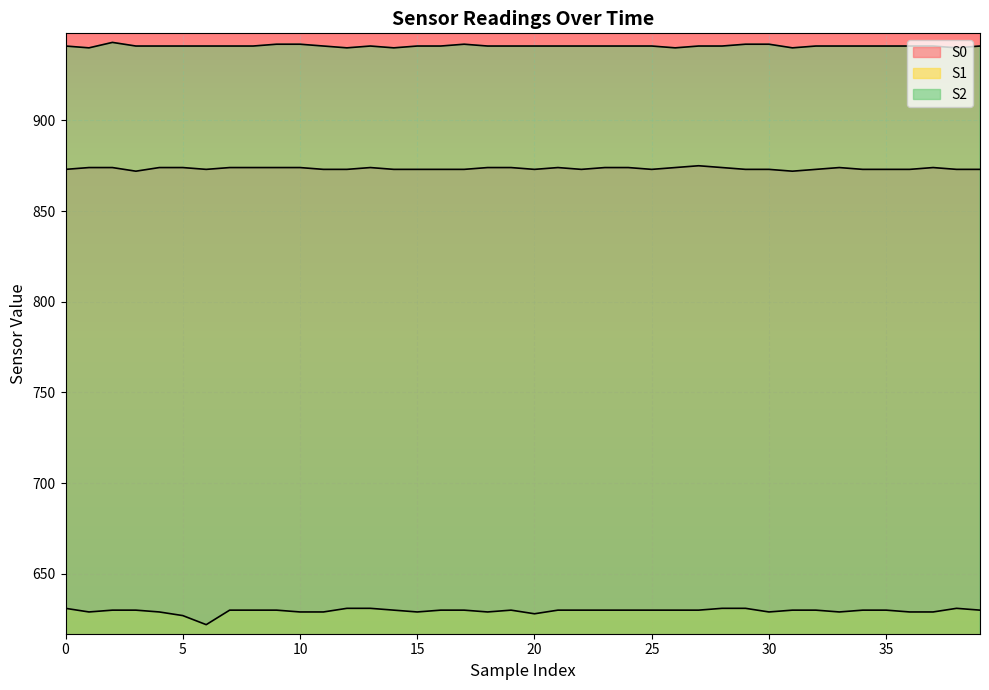

Which has a higher value, 22 or 17?

22